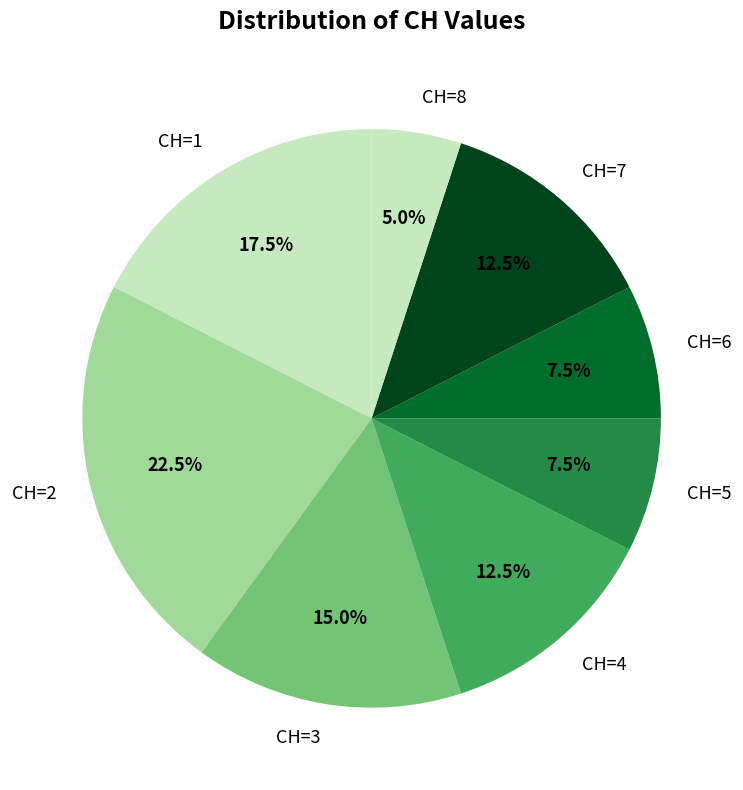

What portion of the pie excludes CH=3?

85.0%